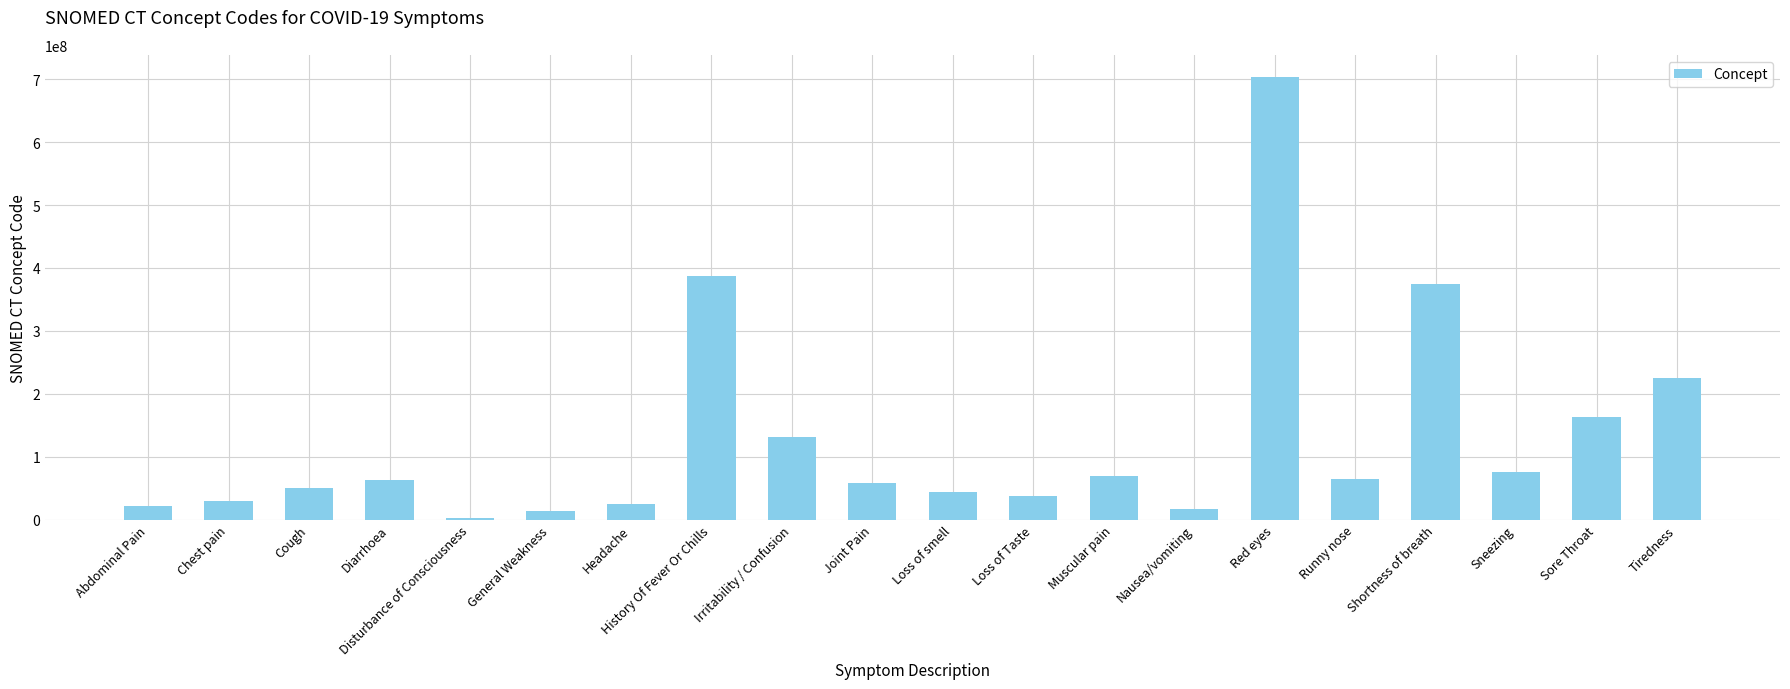

What is the greatest value displayed?

703630003